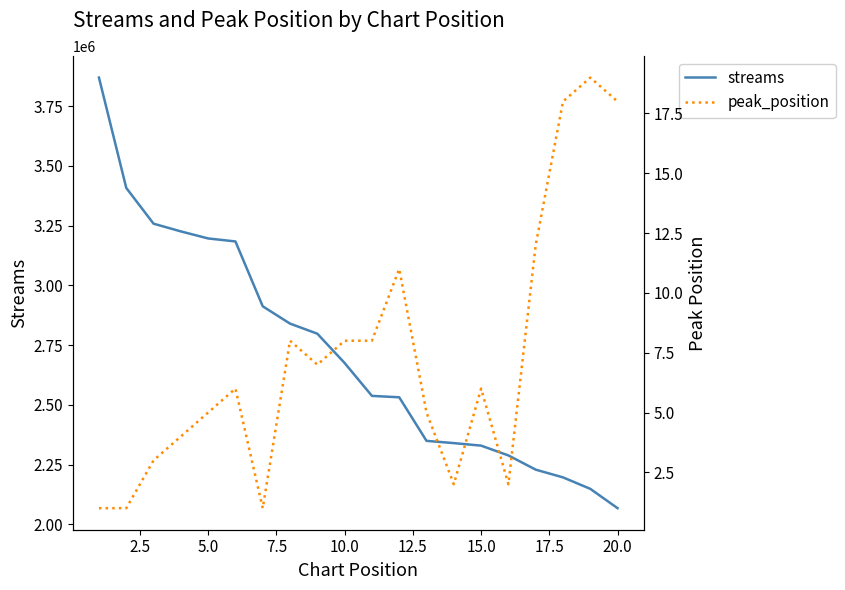

The value of streams at 20.0 is 885732. True or false?

False